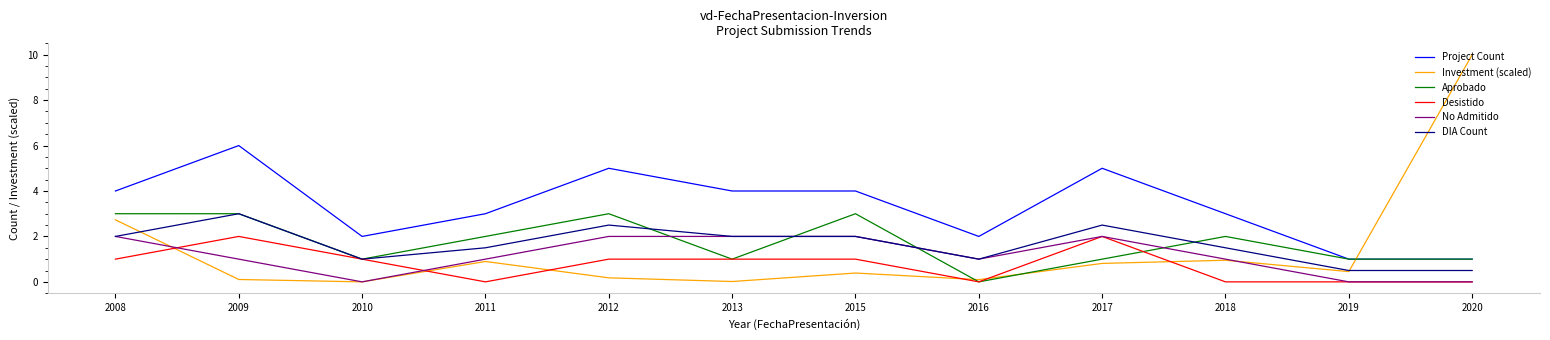

The Project Count series shows 0.6 at 2020. True or false?

False